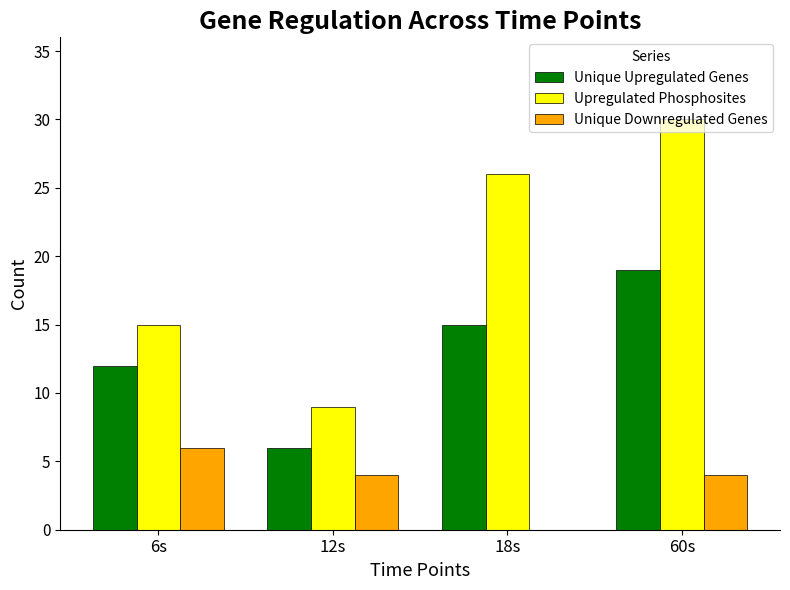

The Unique Downregulated Genes series shows 0 at 18s. True or false?

True